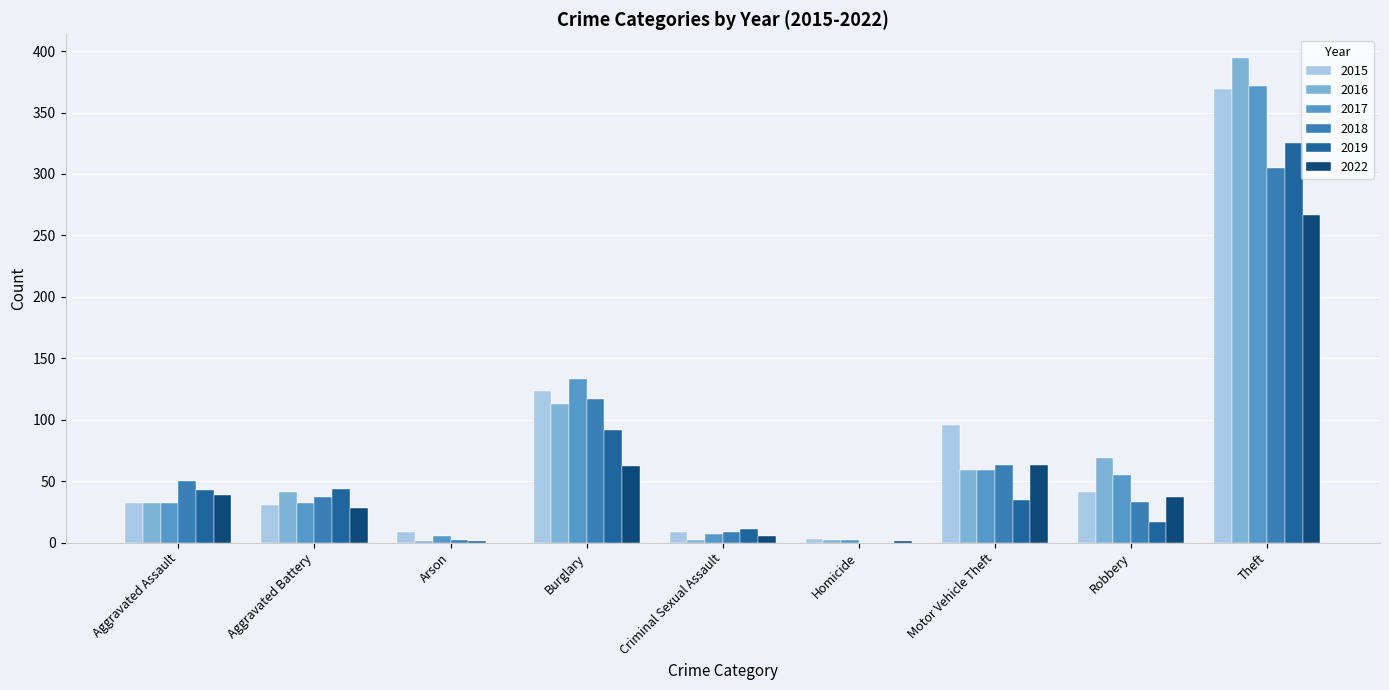

How many categories are shown in the chart?

9